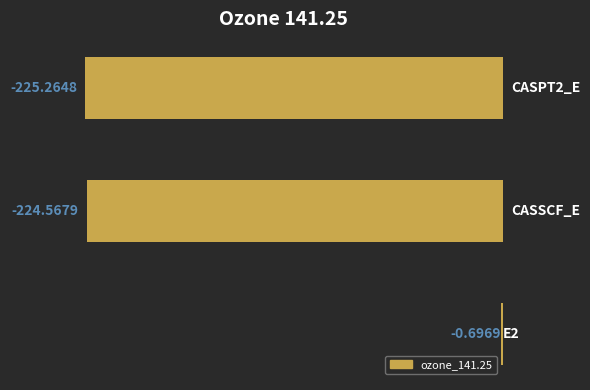

Are the bars horizontal?

Yes